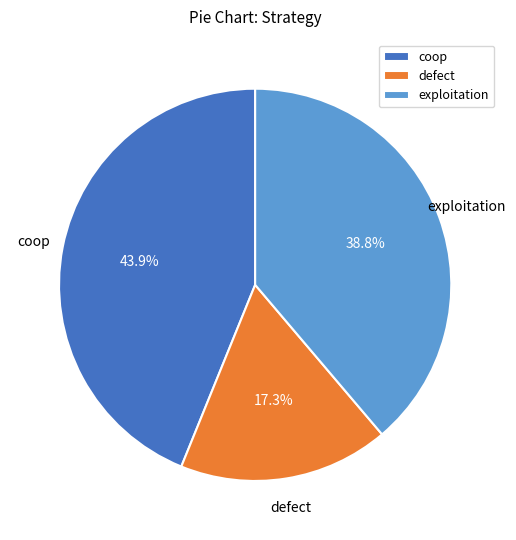

Which category has the biggest portion of the pie?

coop